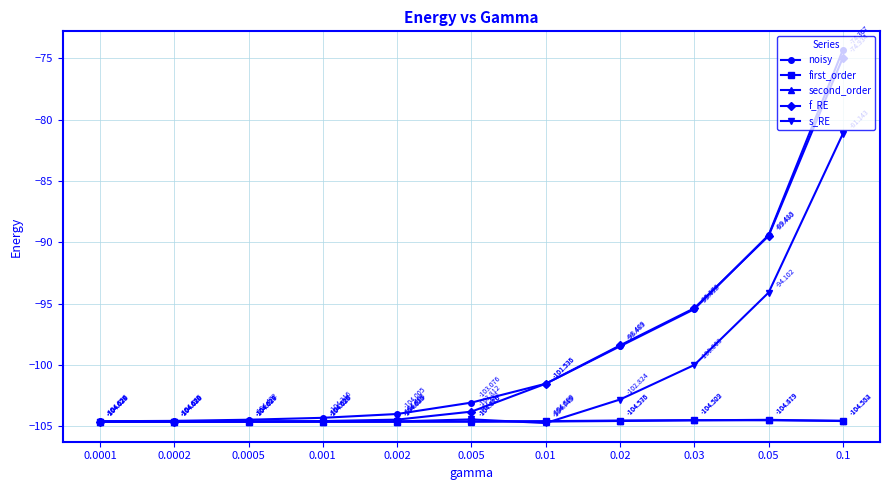

How many intersections are there between first_order and second_order?

2